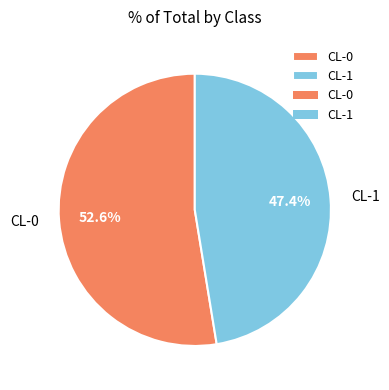

Which category accounts for the majority?

CL-0